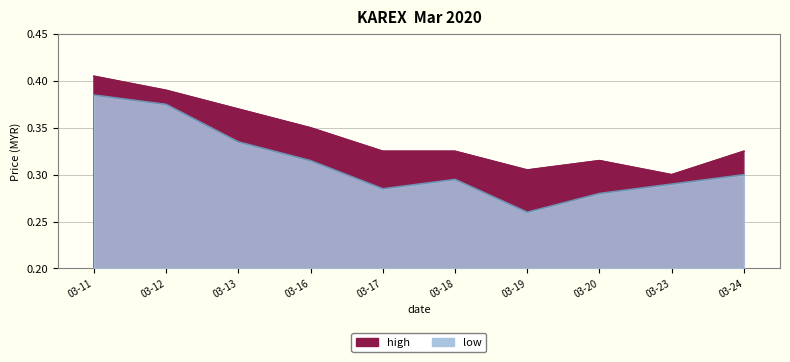

Rank the series by their maximum value, from lowest to highest.

low, high